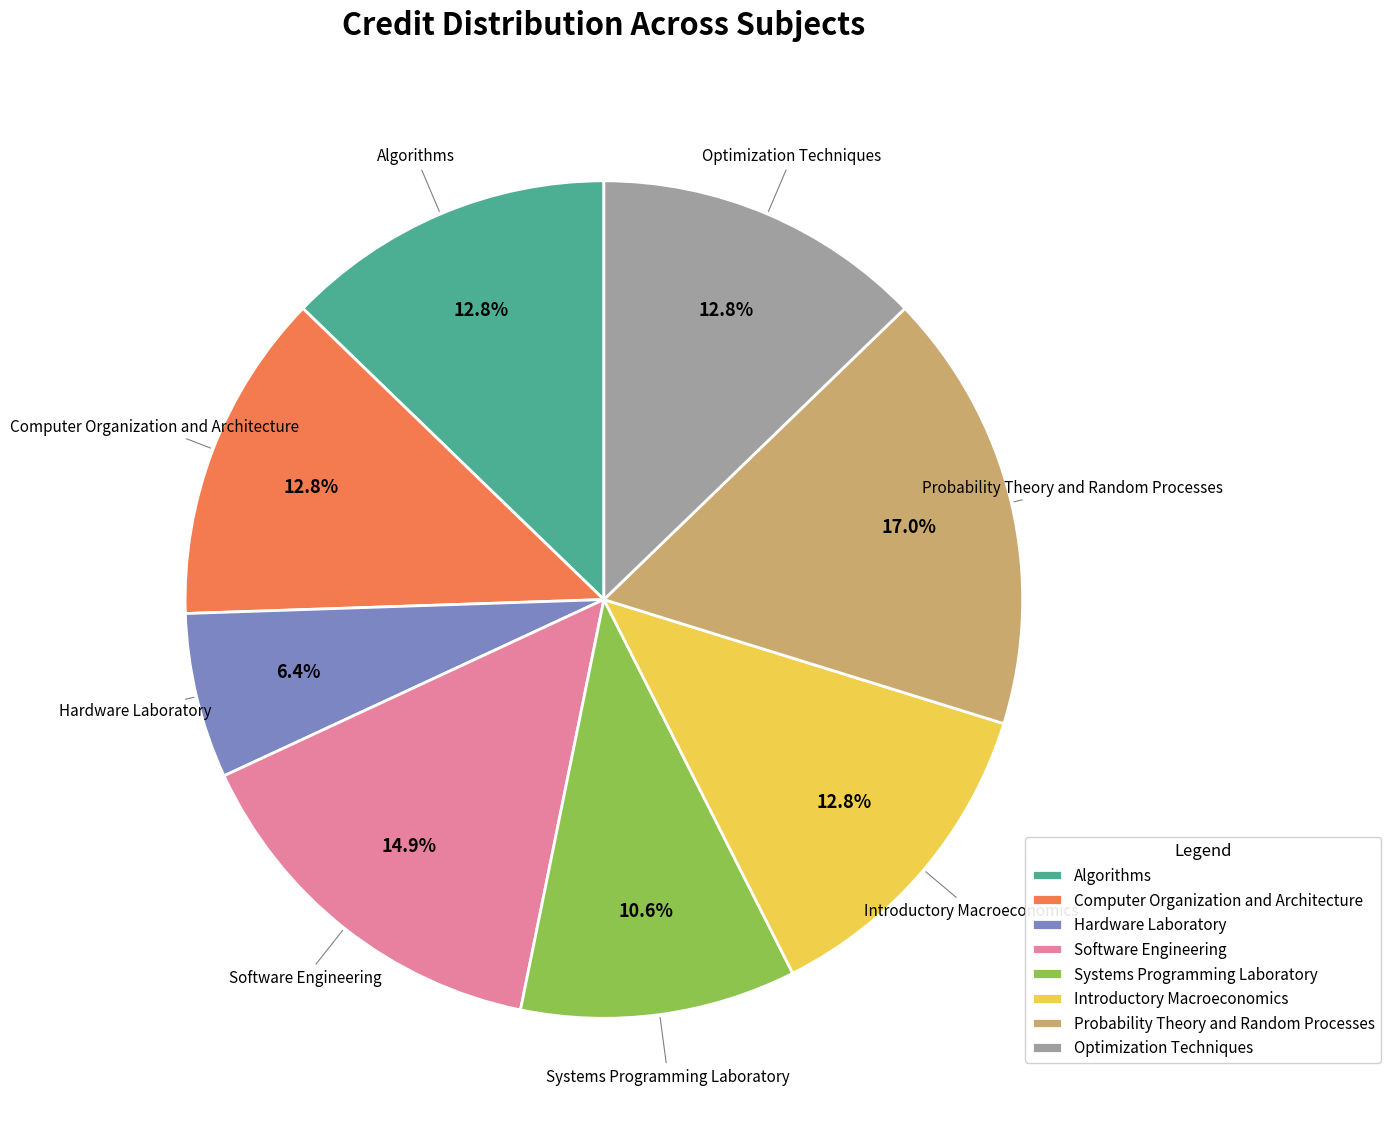

What is the smallest slice in the pie chart?

Hardware Laboratory